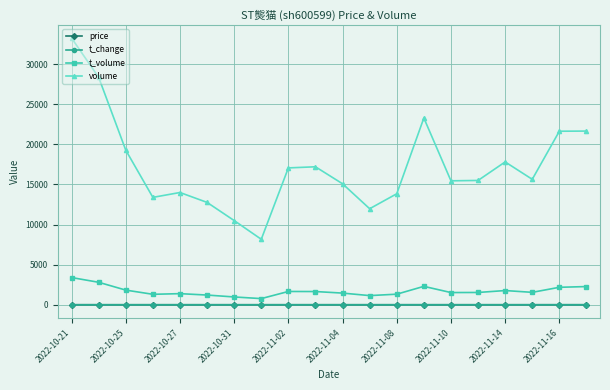

True or false: t_volume has more than 2 interior local peaks.

True